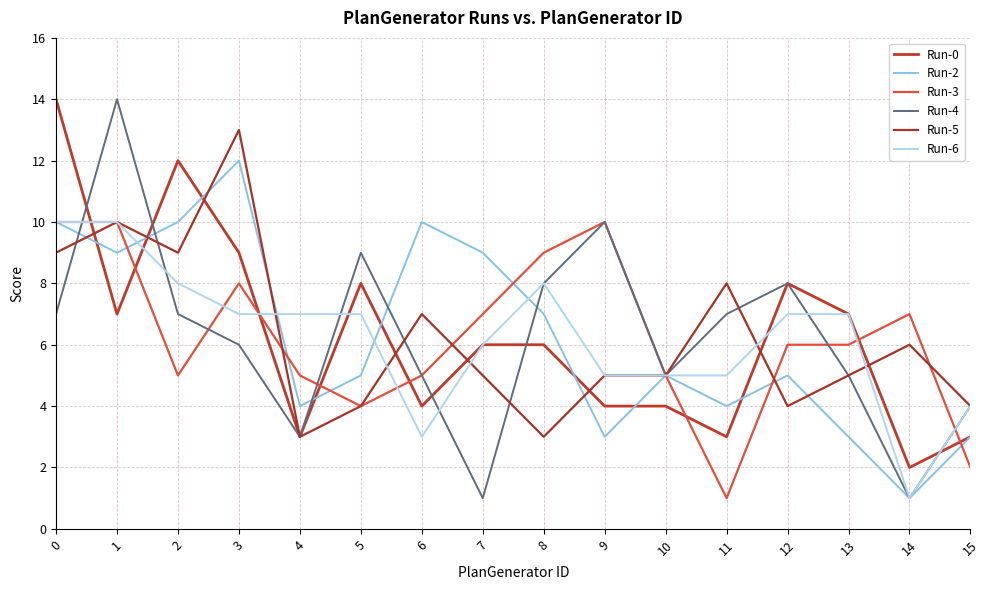

Reading left to right, extract all data points from this chart.

Run-0: 0=14	1=7	2=12	3=9	4=3	5=8	6=4	7=6	8=6	9=4	10=4	11=3	12=8	13=7	14=2	15=3
Run-2: 0=10	1=9	2=10	3=12	4=4	5=5	6=10	7=9	8=7	9=3	10=5	11=4	12=5	13=3	14=1	15=3
Run-3: 0=10	1=10	2=5	3=8	4=5	5=4	6=5	7=7	8=9	9=10	10=5	11=1	12=6	13=6	14=7	15=2
Run-4: 0=7	1=14	2=7	3=6	4=3	5=9	6=5	7=1	8=8	9=10	10=5	11=7	12=8	13=5	14=1	15=4
Run-5: 0=9	1=10	2=9	3=13	4=3	5=4	6=7	7=5	8=3	9=5	10=5	11=8	12=4	13=5	14=6	15=4
Run-6: 0=10	1=10	2=8	3=7	4=7	5=7	6=3	7=6	8=8	9=5	10=5	11=5	12=7	13=7	14=1	15=4